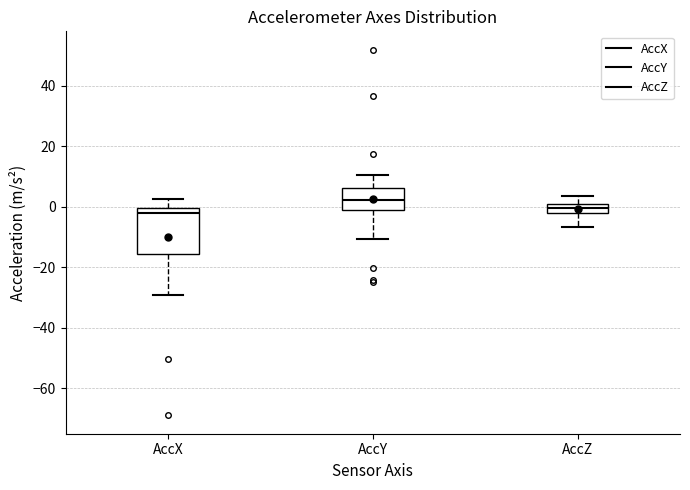

Which box is the tallest, from its lower edge to its upper edge?

AccX